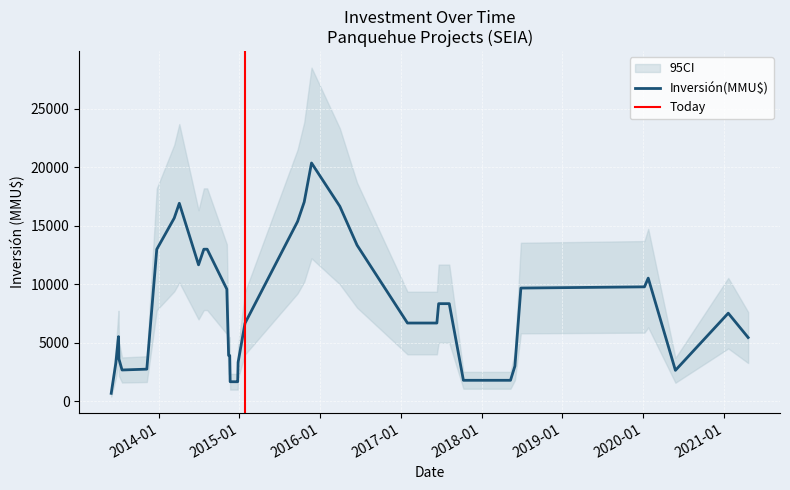

What is the maximum value for Inversión(MMU$)?

20370.0